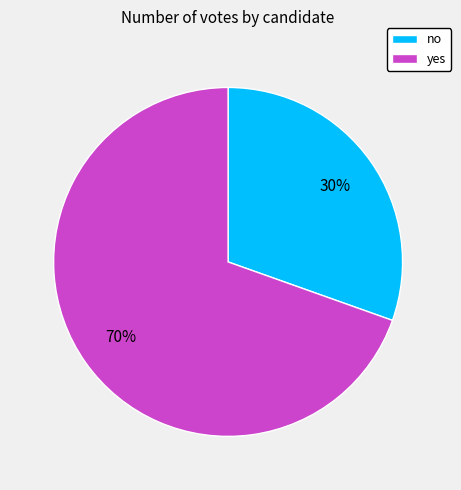

How many slices are in this pie chart?

2